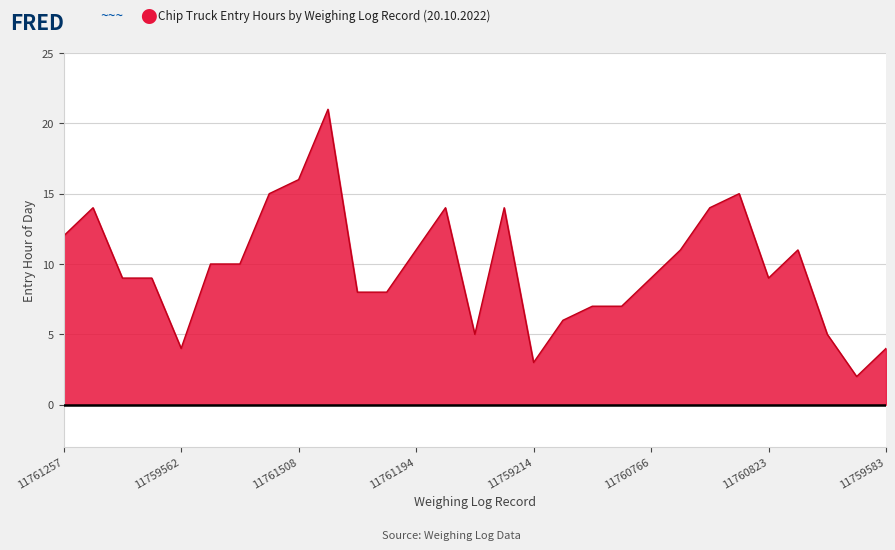

What is the maximum value shown in the chart?

21